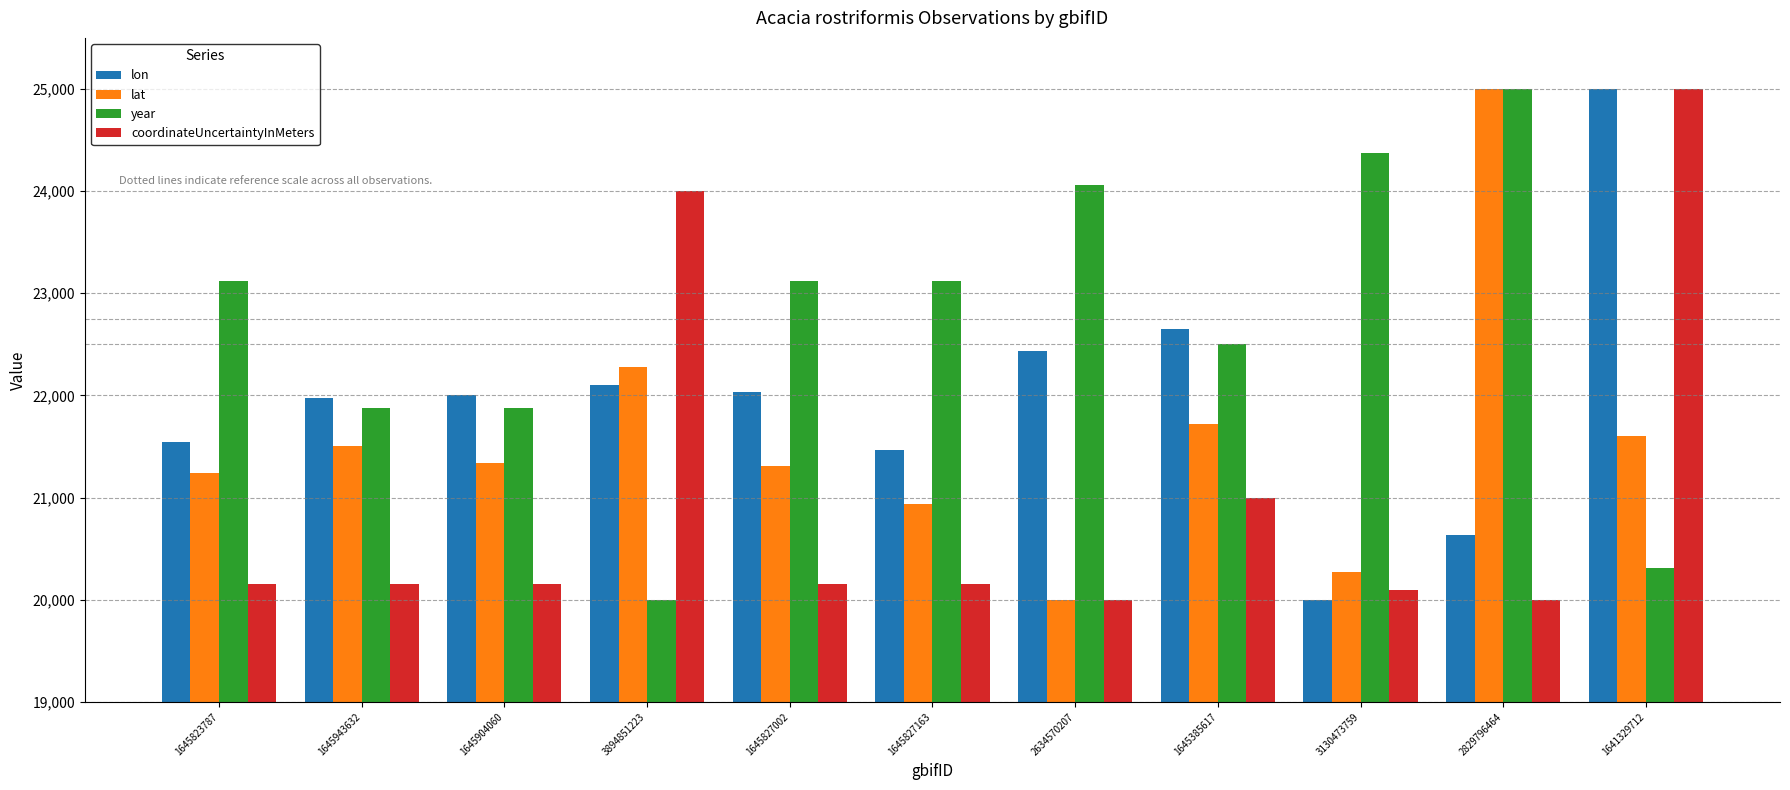

What position from the right is 3894851223?

8